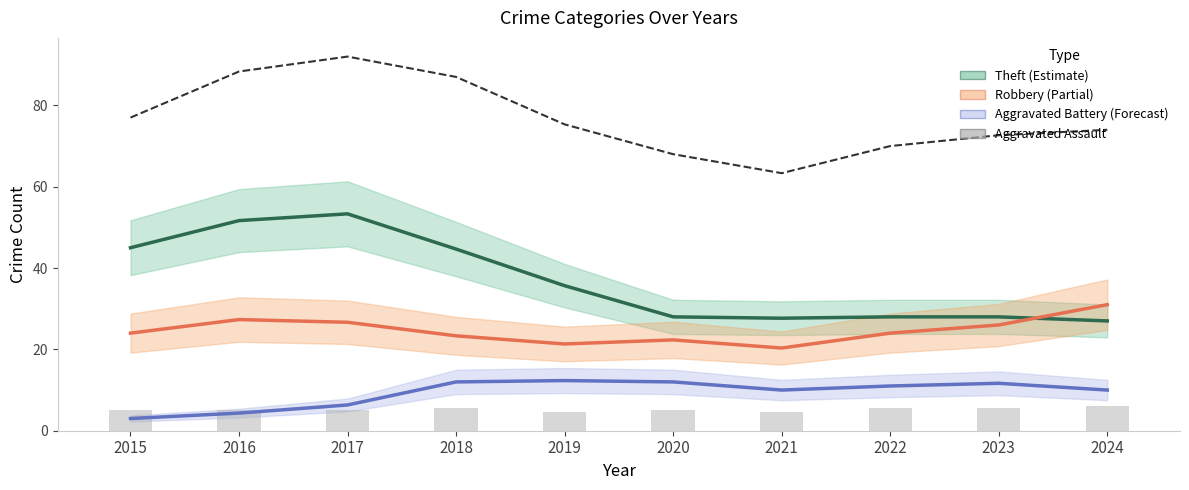

What is the value of the Total bar at the 9th from the left?

72.7